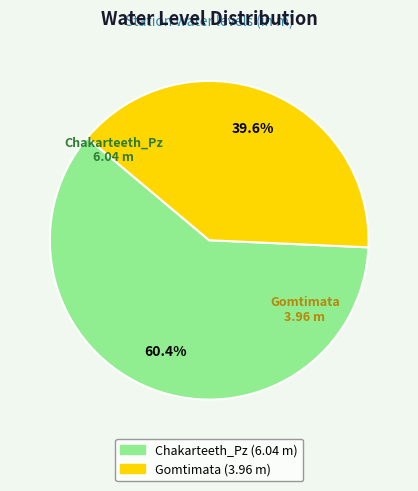

What is the ratio of the value at Chakarteeth_Pz to the value at Gomtimata?

1.5